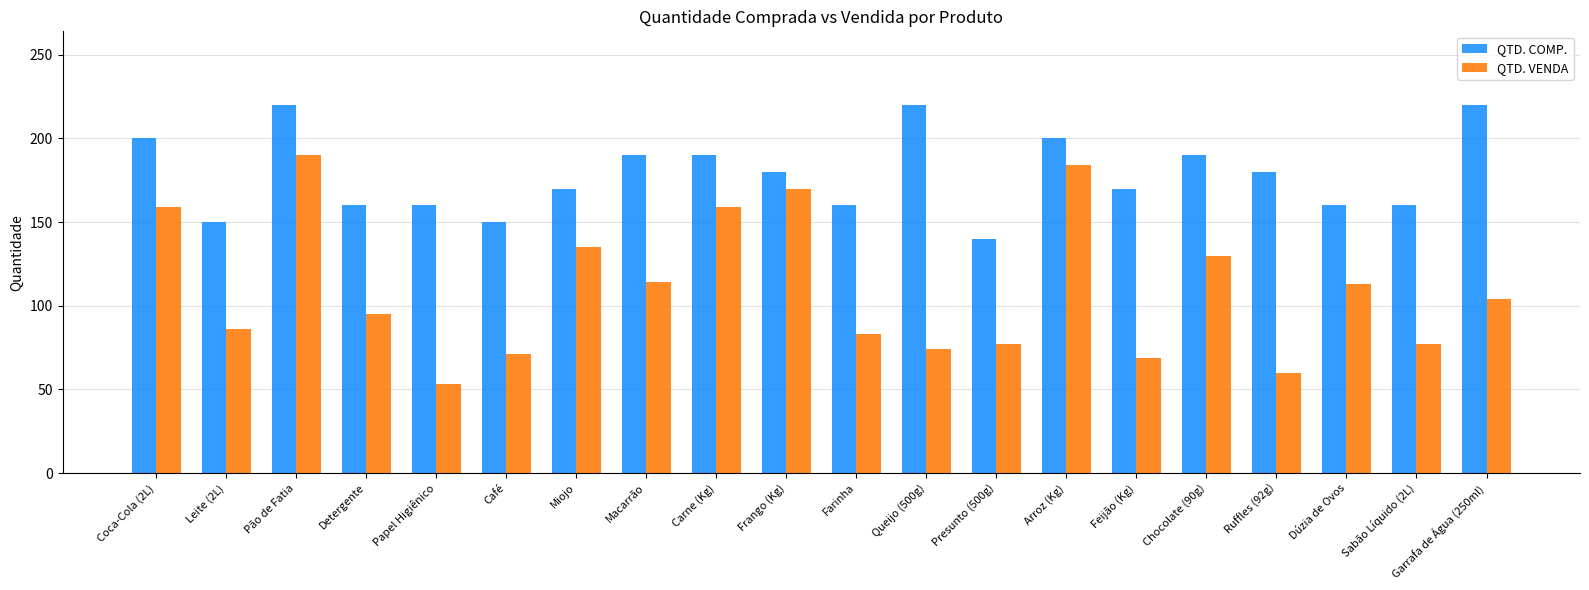

What is the maximum value for QTD. COMP.?

220